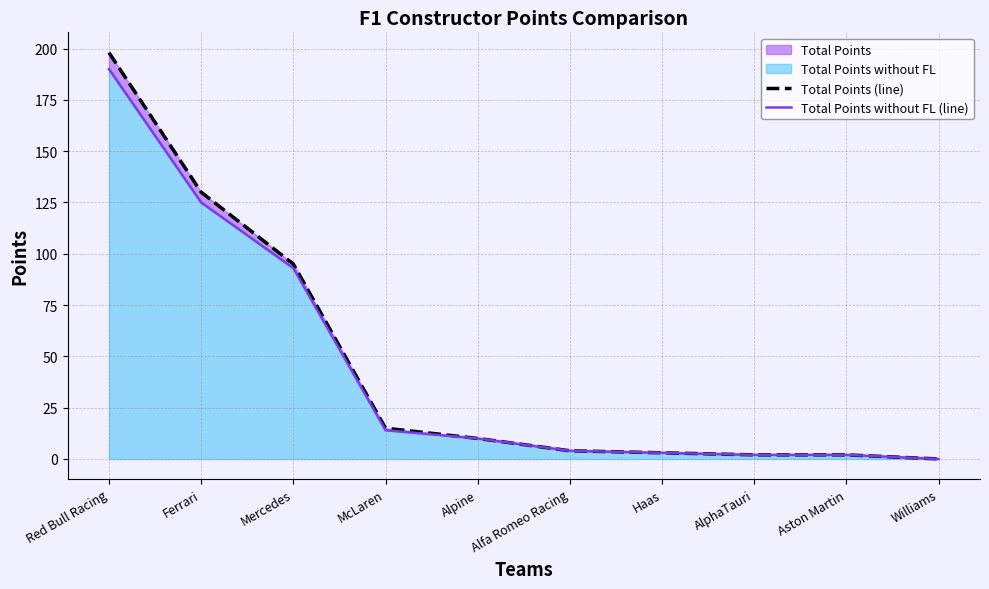

Is it true that Total Points (line) equals 3 at Alpine?

False